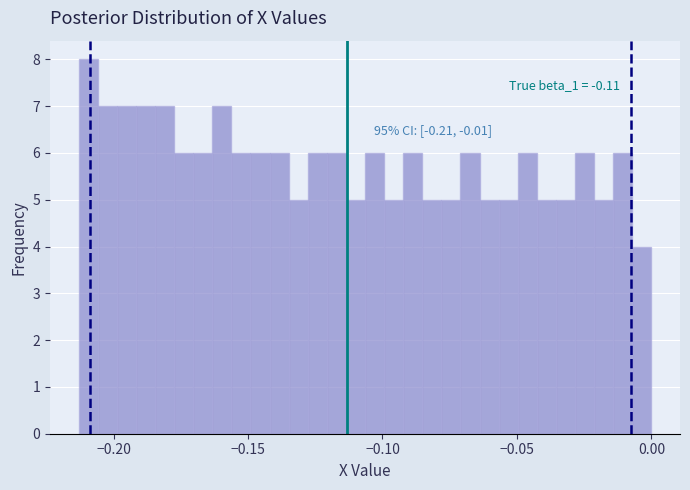

Around what value on the x-axis is the tallest bar? Give the approximate position of its centre, as read against the axis.

-0.210